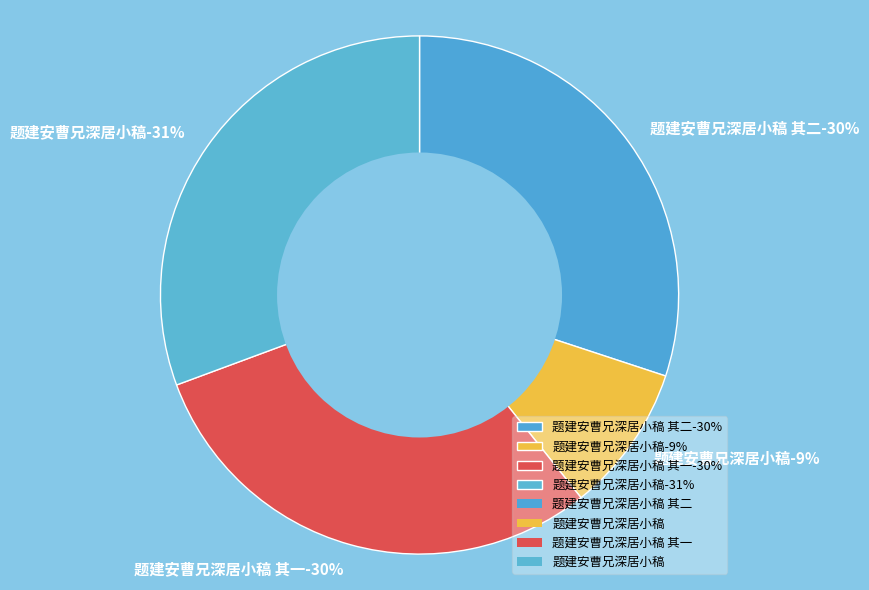

Is 题建安曹兄深居小稿 the majority of the pie?

No